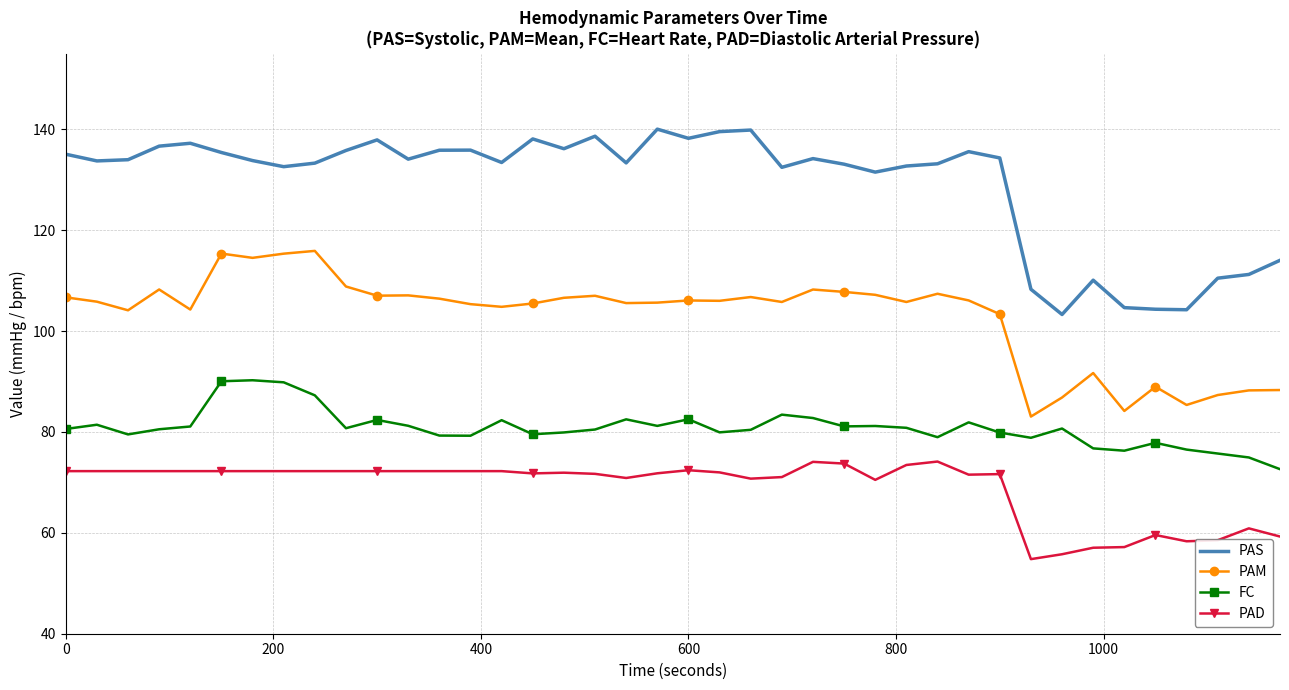

What are all the series names shown in the legend?

PAS, PAM, FC, PAD